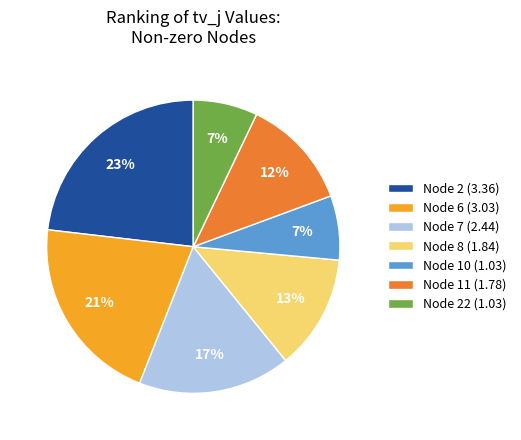

To the nearest percent, what is the average slice percentage?

14%